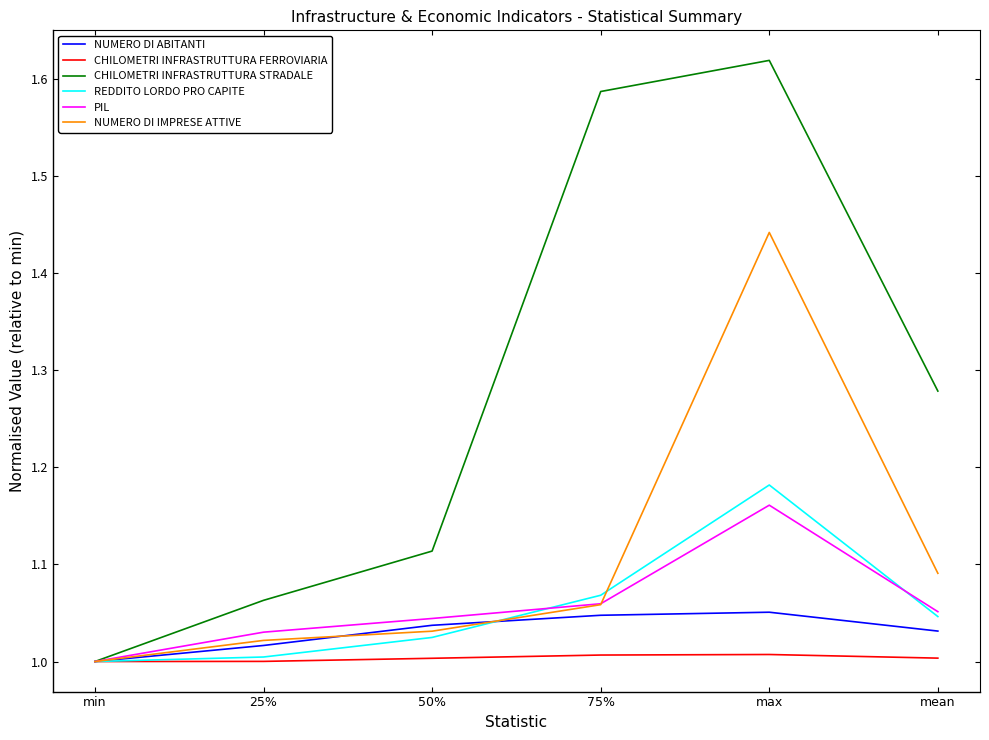

What is the total value across all series at mean?

6.5